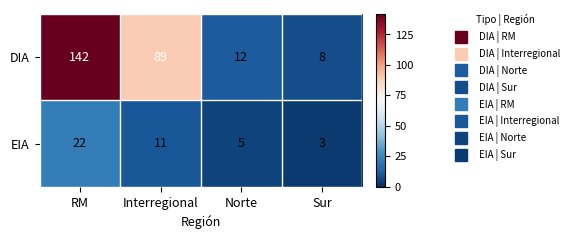

Between Interregional and Sur, which series saw the biggest shift?

DIA